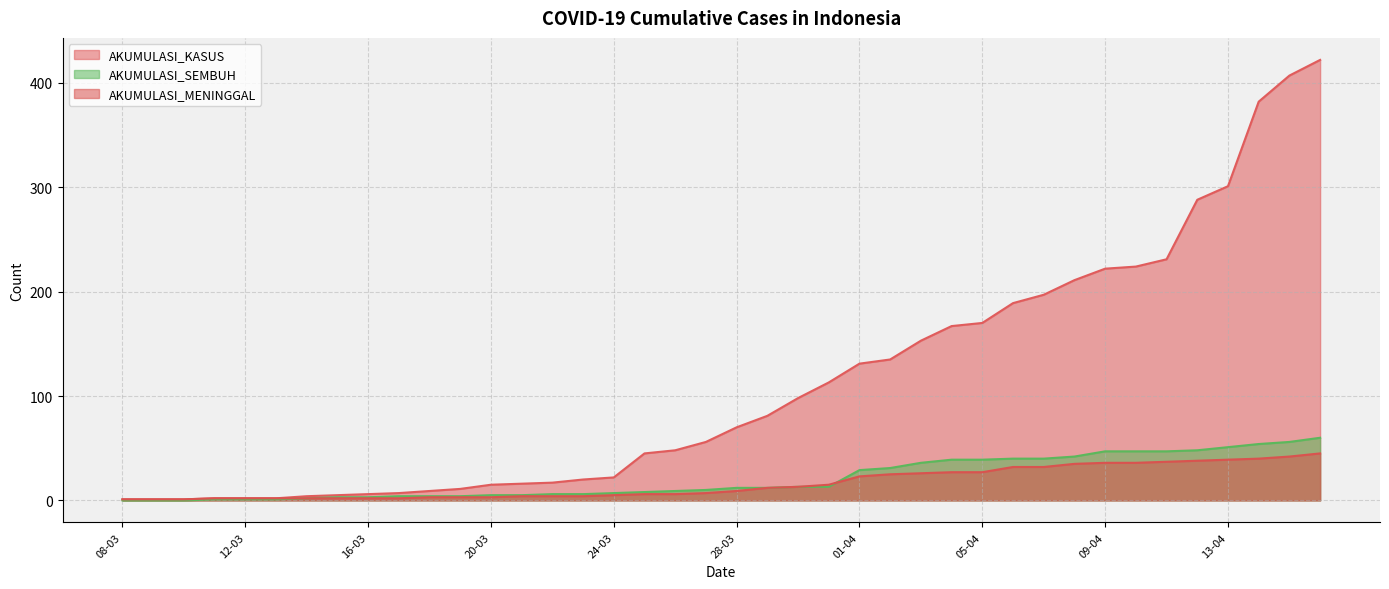

Which series changed the most between 15-03 and 21-03?

AKUMULASI_KASUS